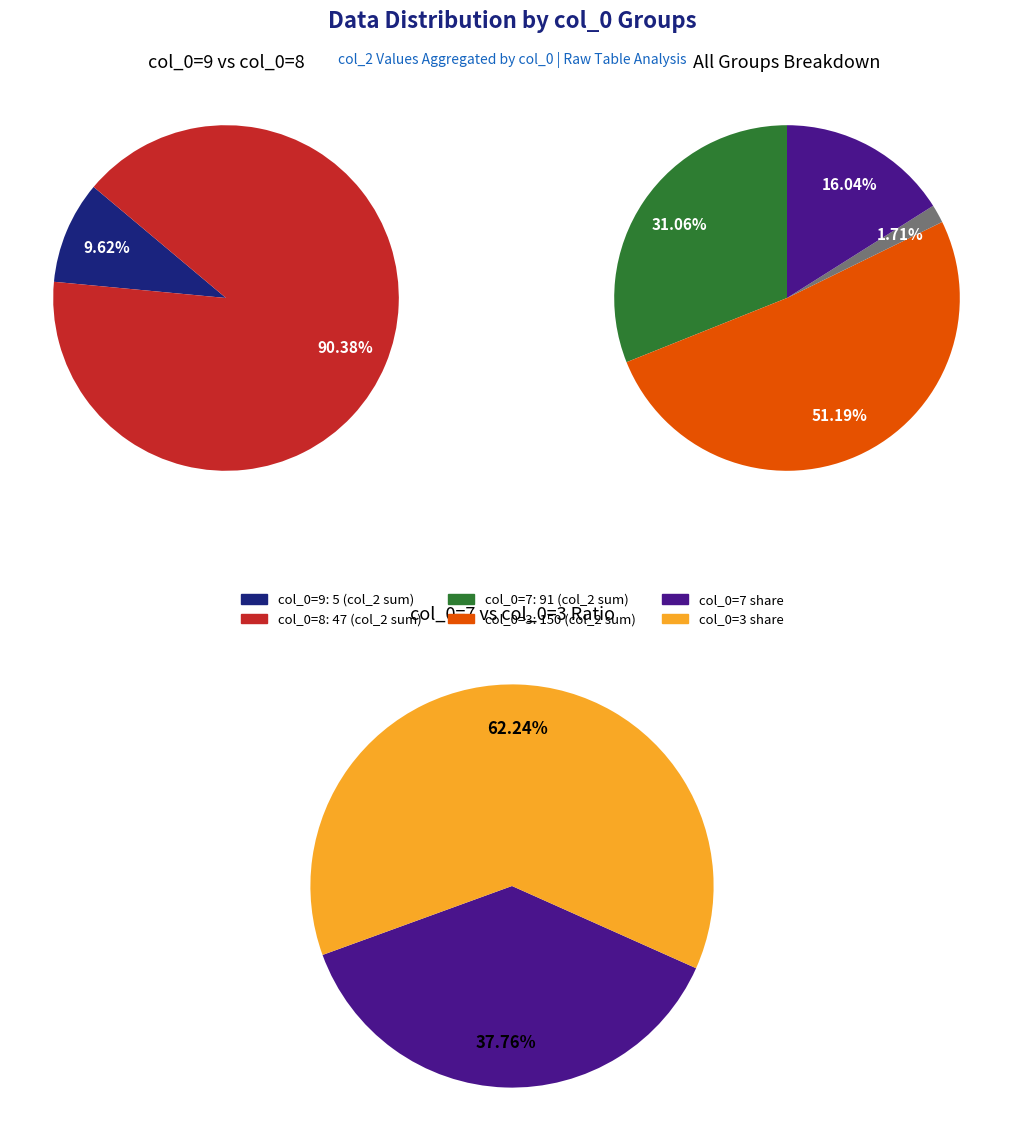

Which has a higher value, 7 or 3?

3